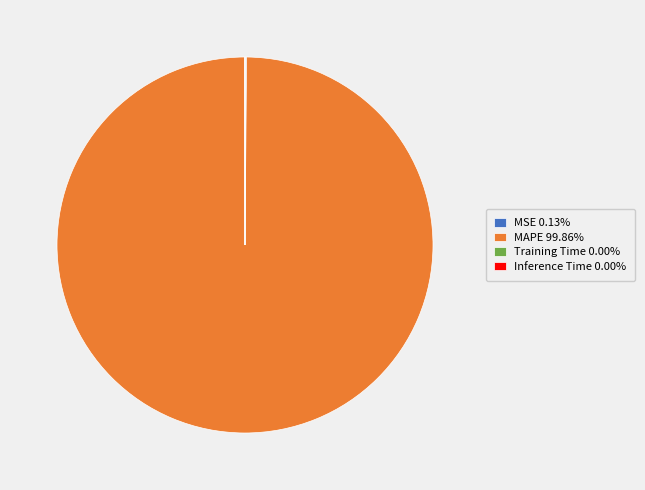

Is there a majority slice in this chart?

Yes